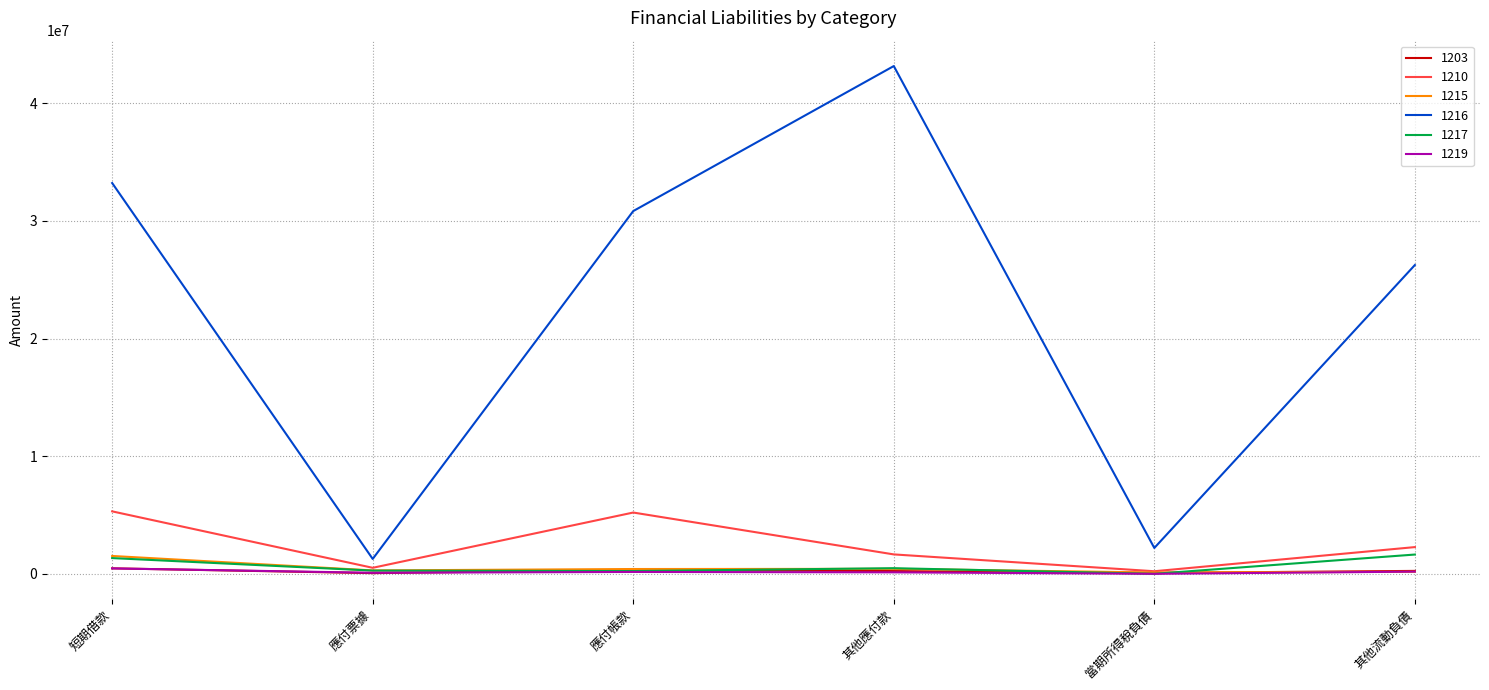

True or false: 1216 and 1217 cross at least once.

False